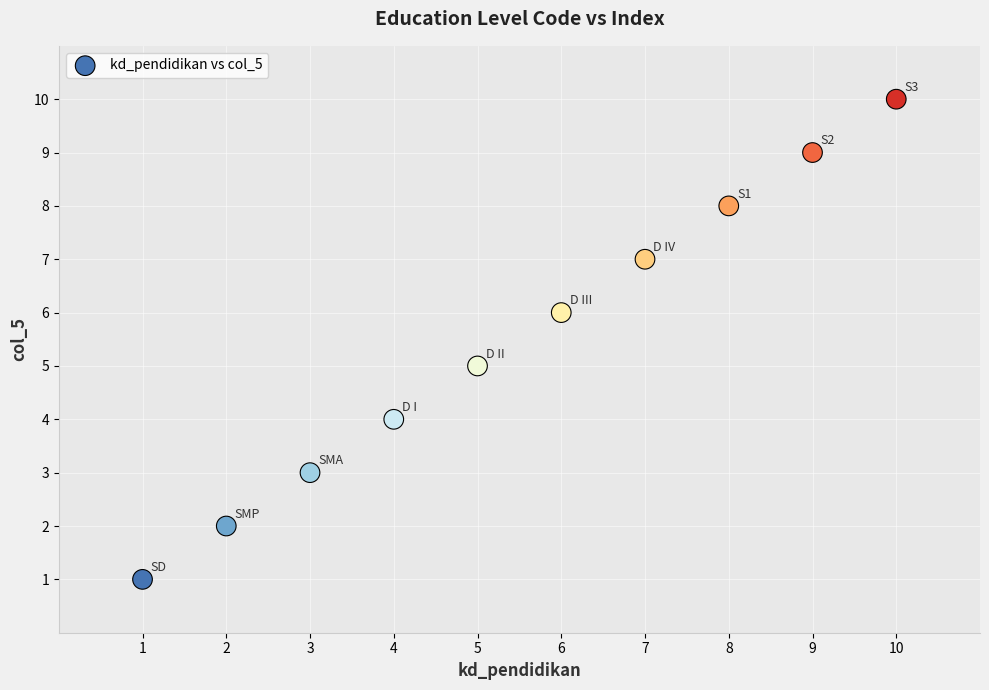

What is the average X value?

6